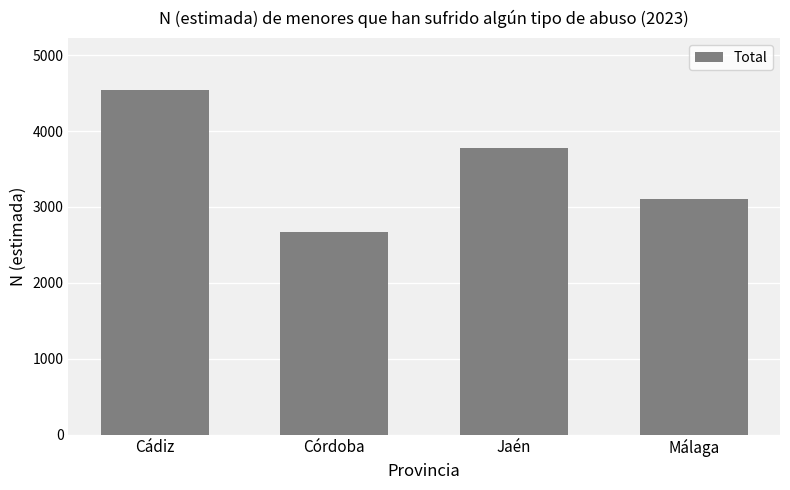

Reading left to right, transcribe all the data shown in this chart.

Cádiz=4542	Córdoba=2664	Jaén=3781	Málaga=3102